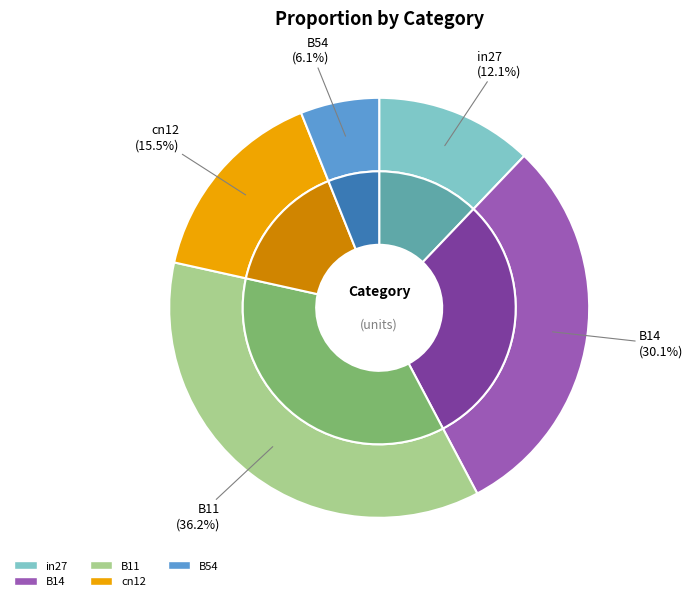

How many segments does this pie chart have?

5